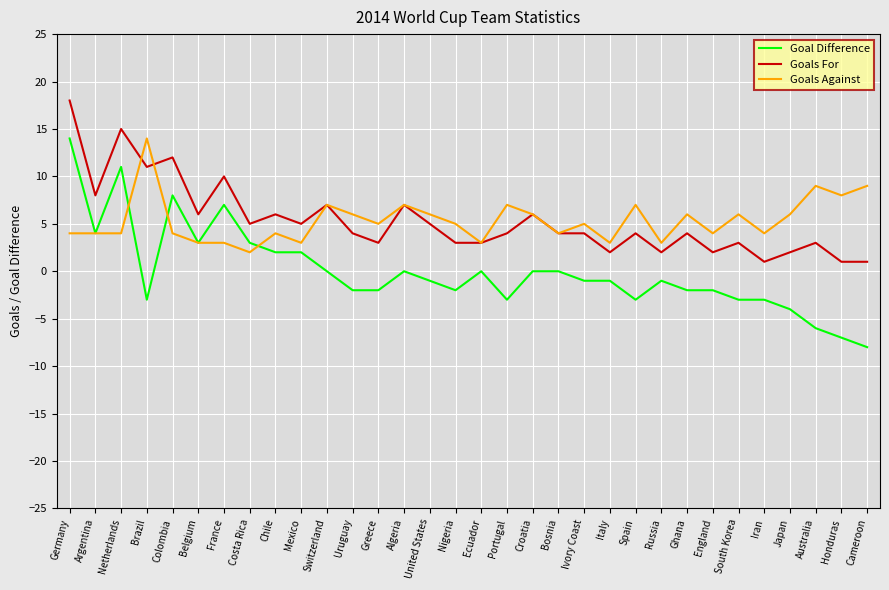

What is the spread (max minus min) of values at Uruguay?

8